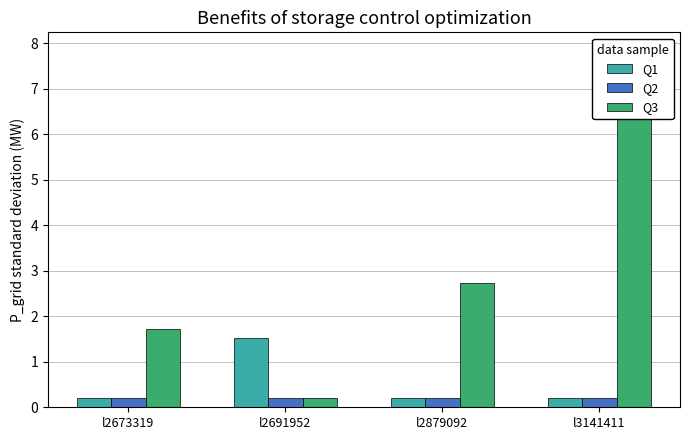

What is the spread (max minus min) of values at l3141411?

7.7